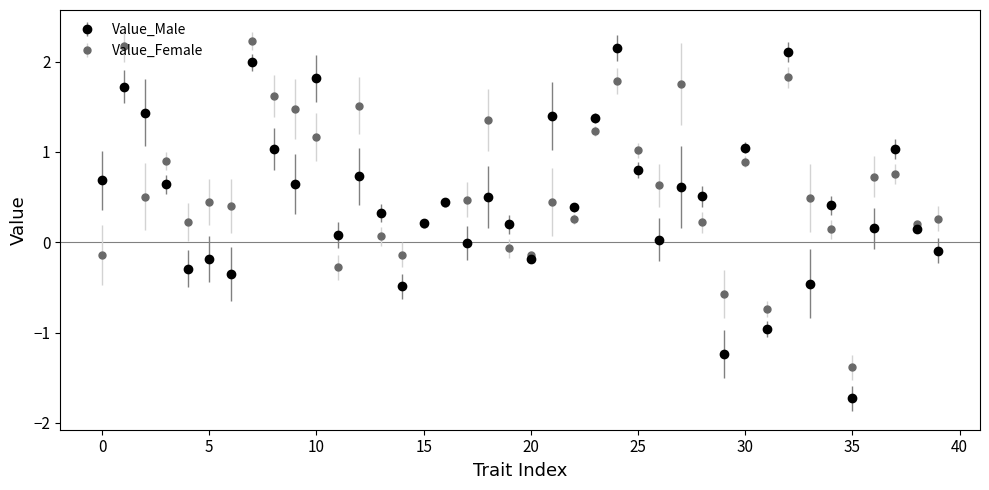

Which series has the widest spread of values?

Value_Male